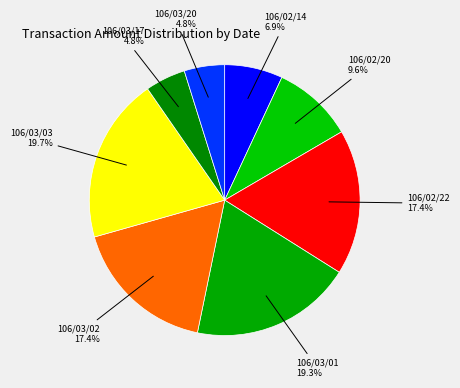

Between 106/03/01 and 106/02/20, which is larger?

106/03/01